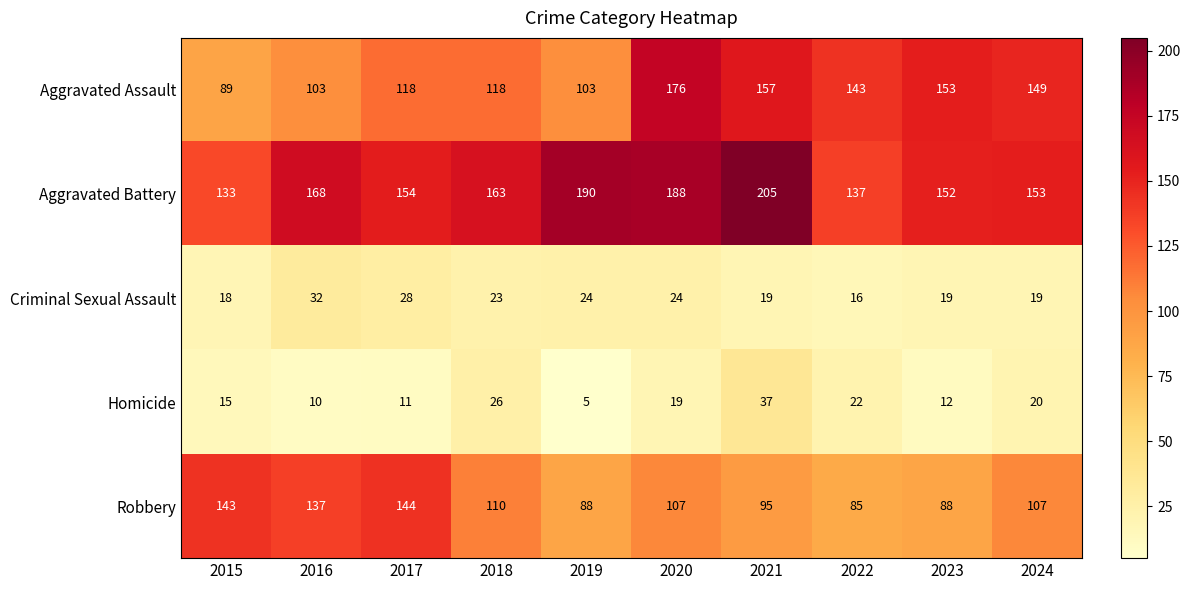

At how many categories does at least one series exceed 97?

10